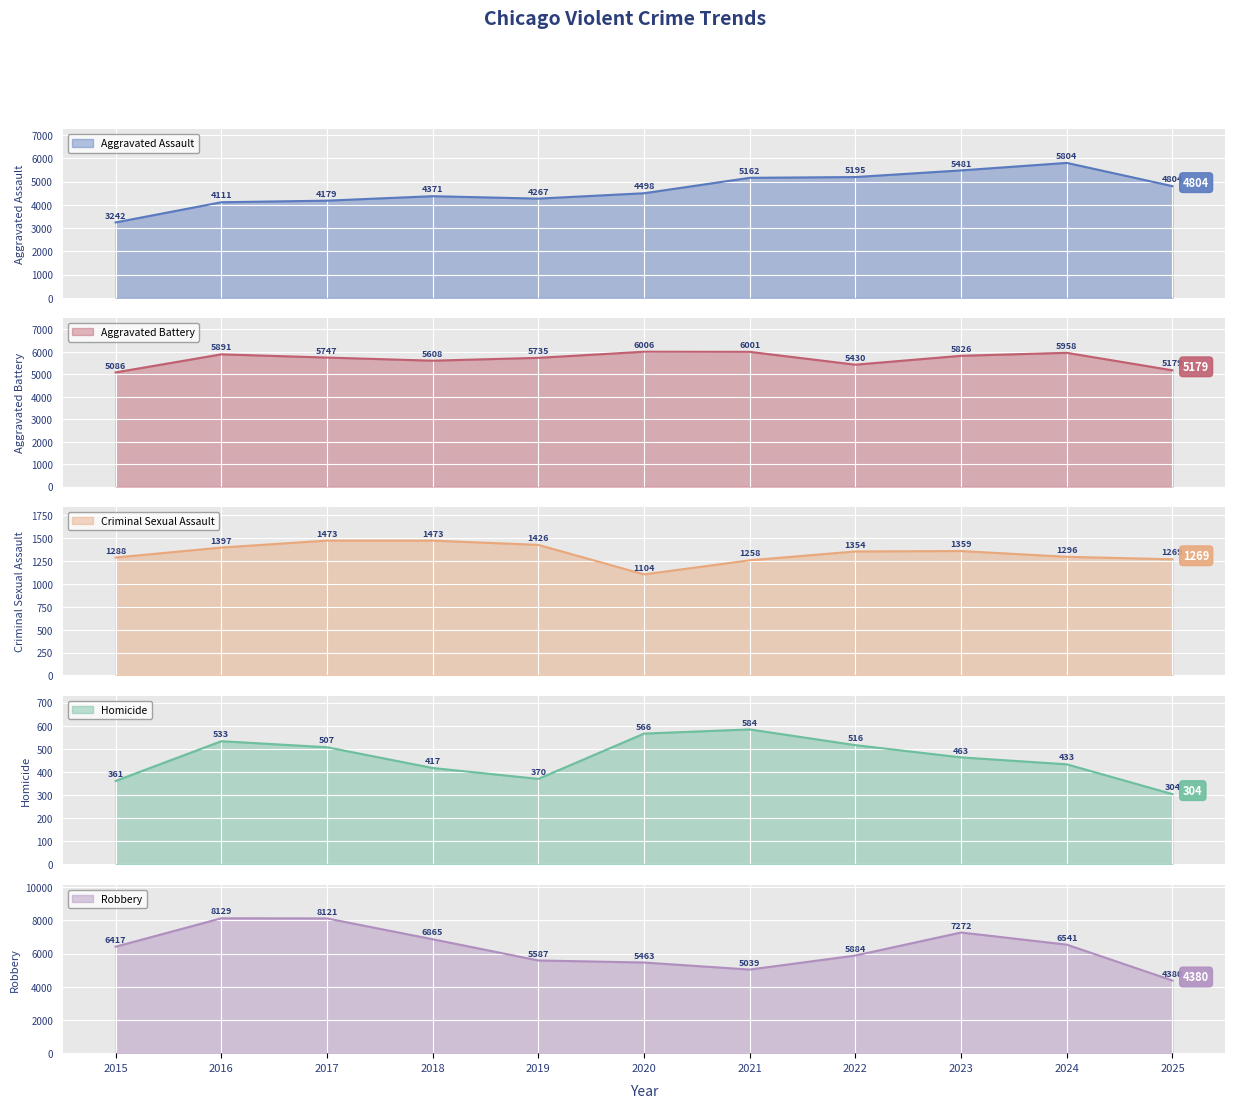

Which series has the largest range (max minus min)?

Robbery